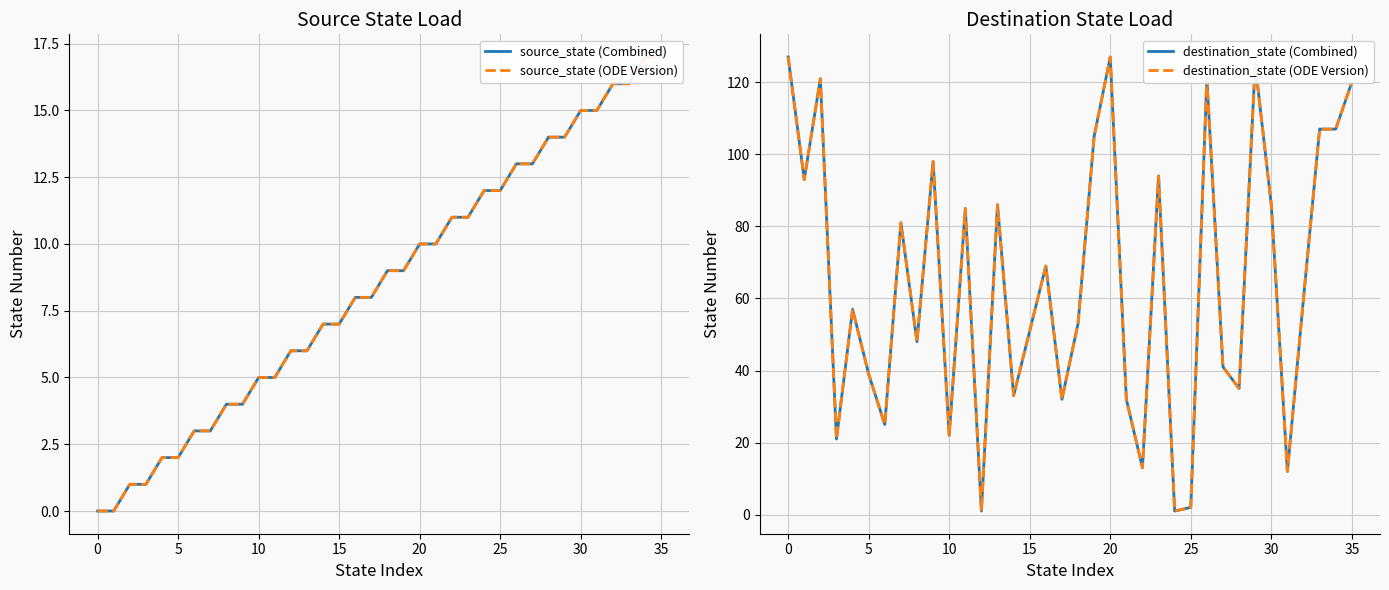

Rank the series at 34 from lowest to highest value.

source_state (Combined), source_state (ODE Version), destination_state (Combined), destination_state (ODE Version)